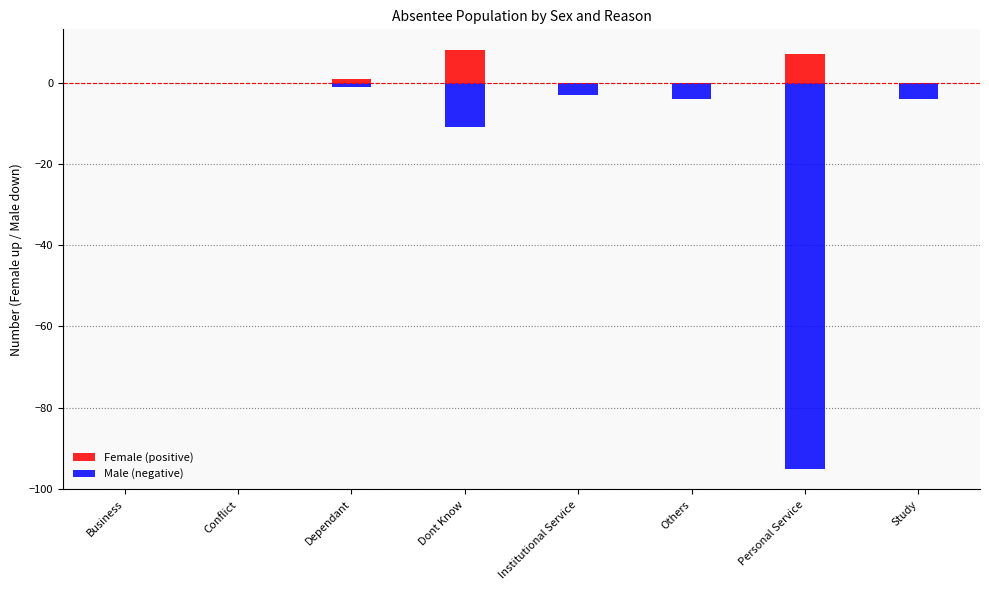

Read the Male value at Dependant.

-1